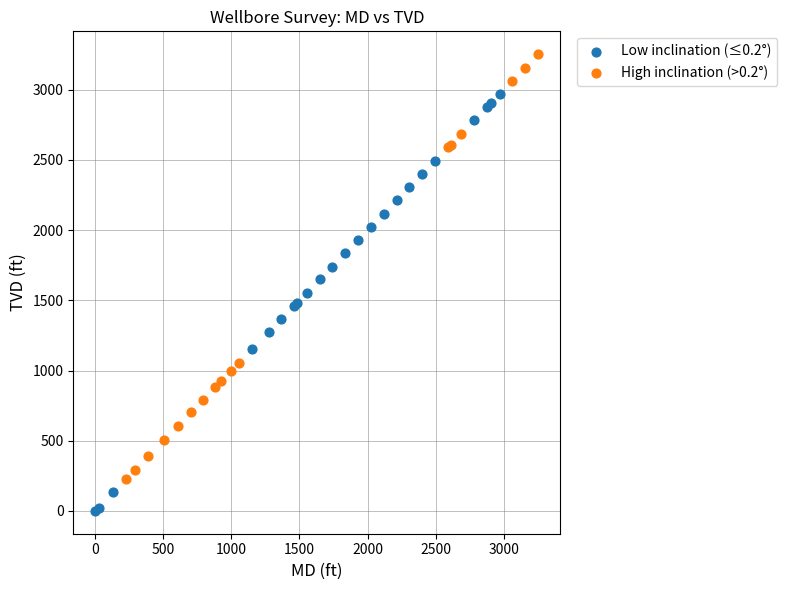

Which series has the largest Y range (max minus min)?

High inclination (>0.2°)